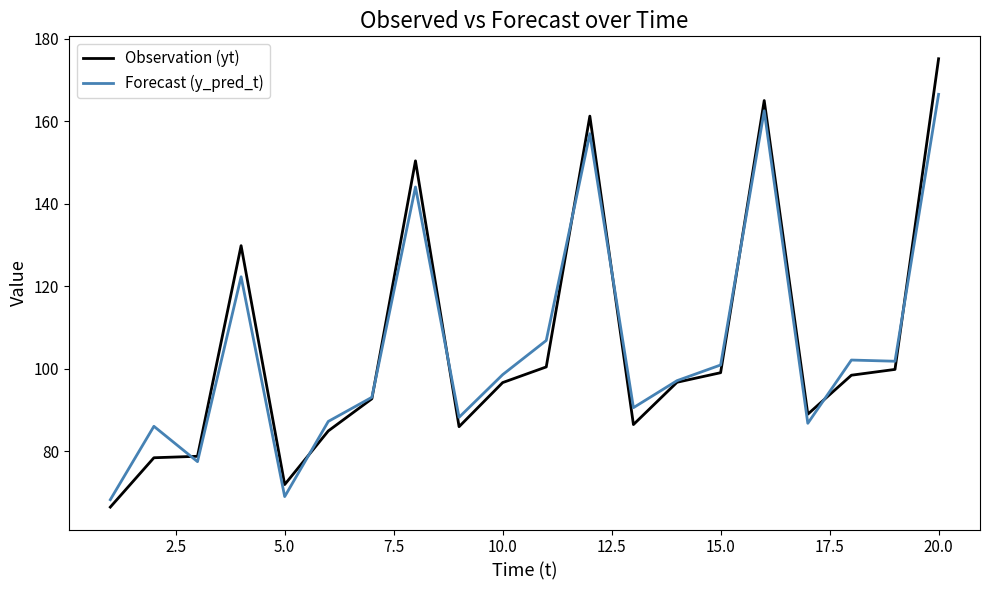

Which series has the largest range (max minus min)?

Observation (yt)